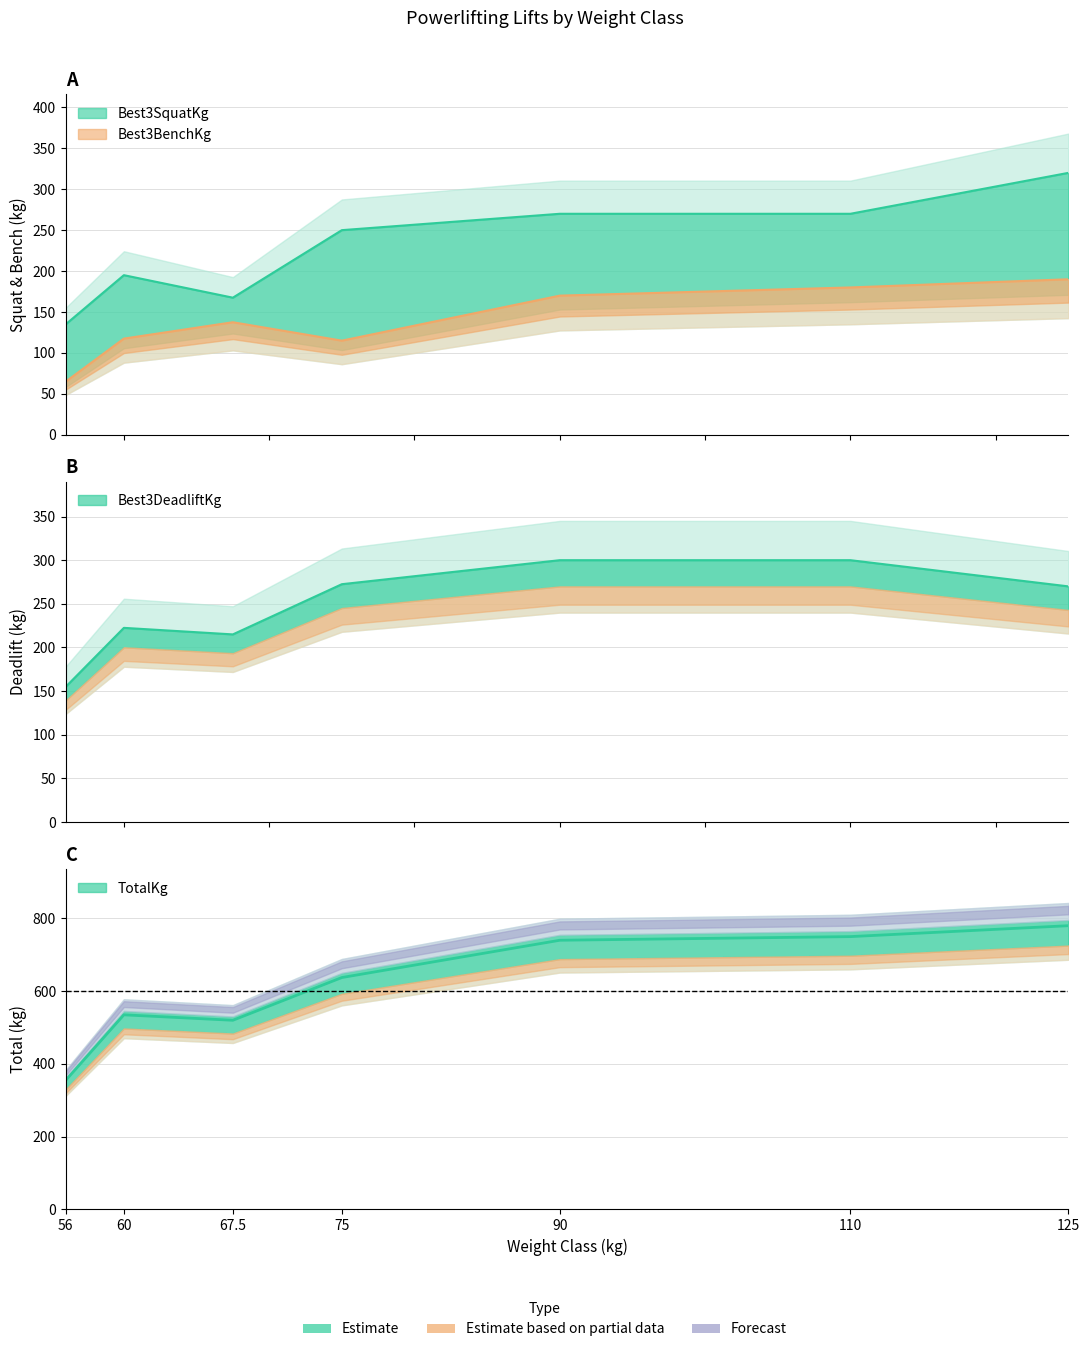

Where is Best3DeadliftKg nearest to the value 227?

60